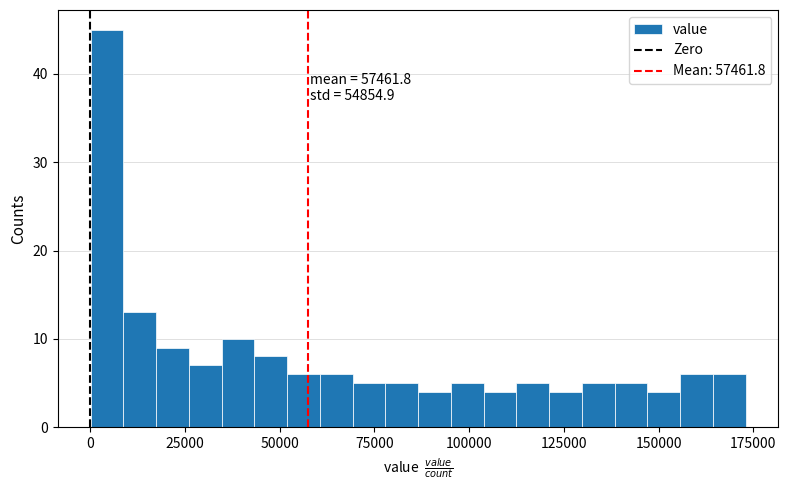

Around what value on the x-axis is the tallest bar? Give the approximate position of its centre, as read against the axis.

5000